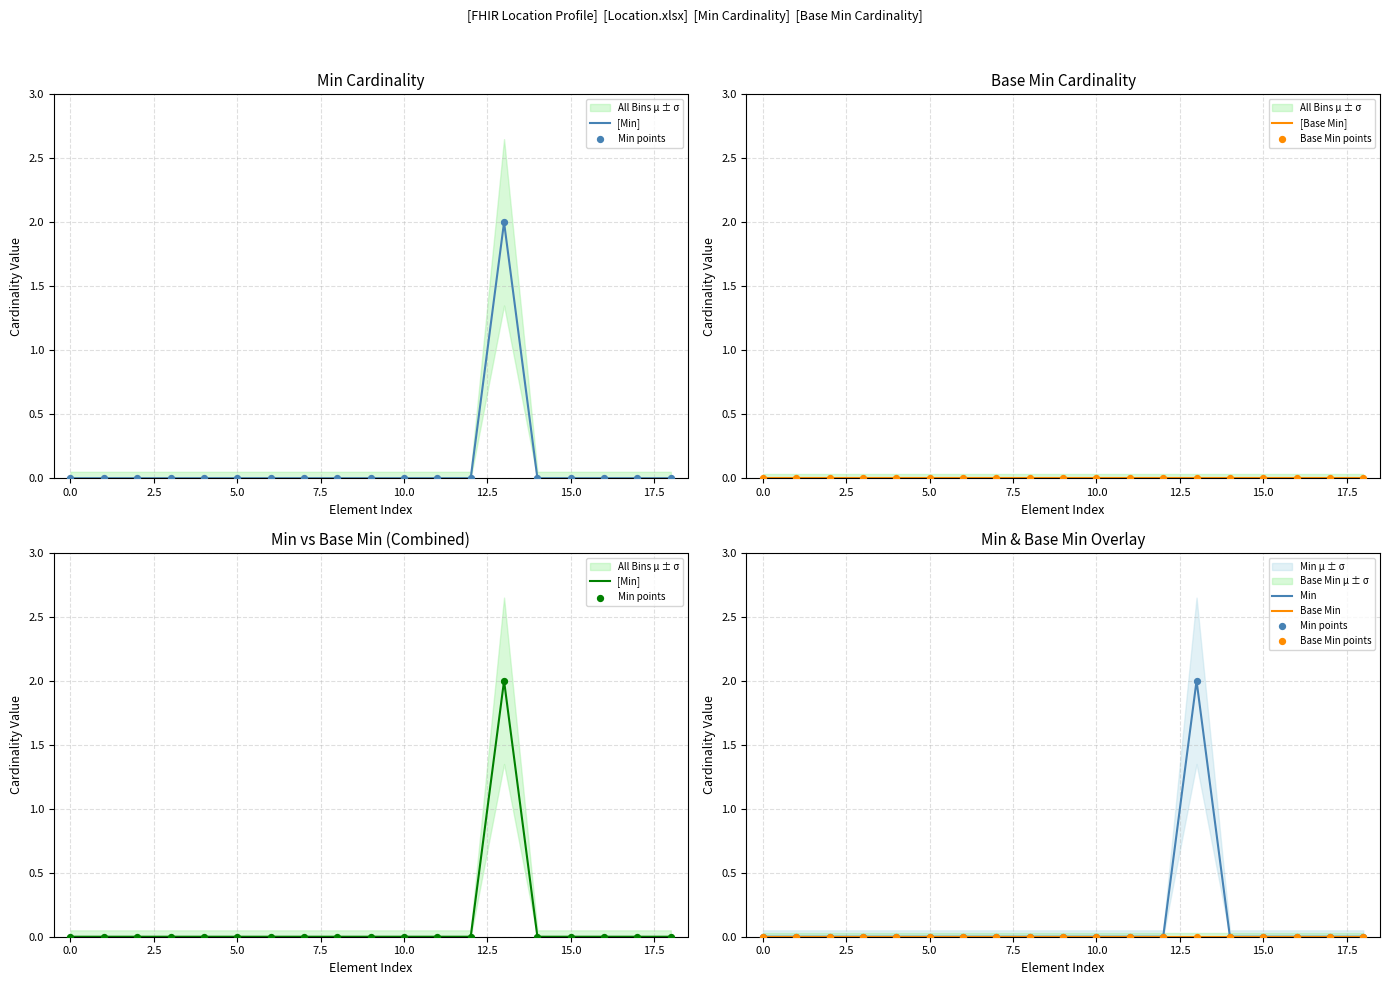

At how many categories does at least one series exceed 0?

1